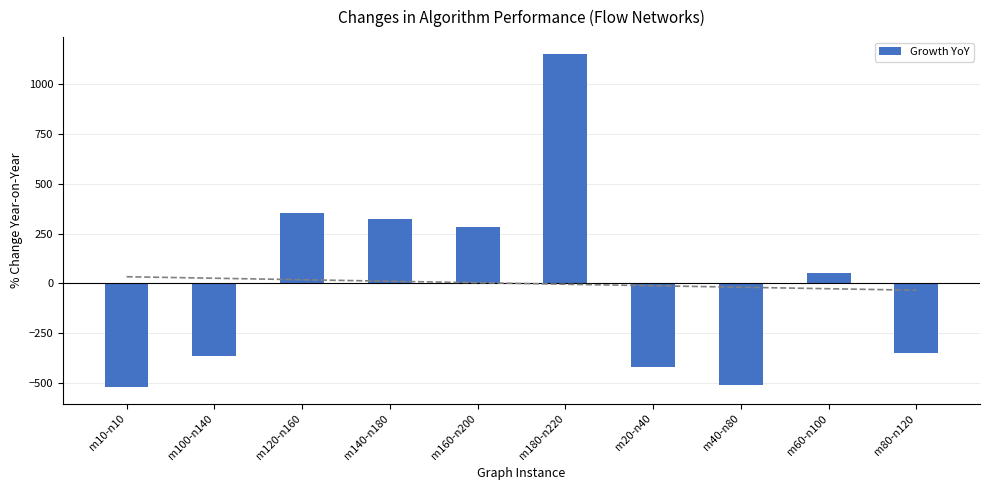

What is the maximum value shown in the chart?

1149.6